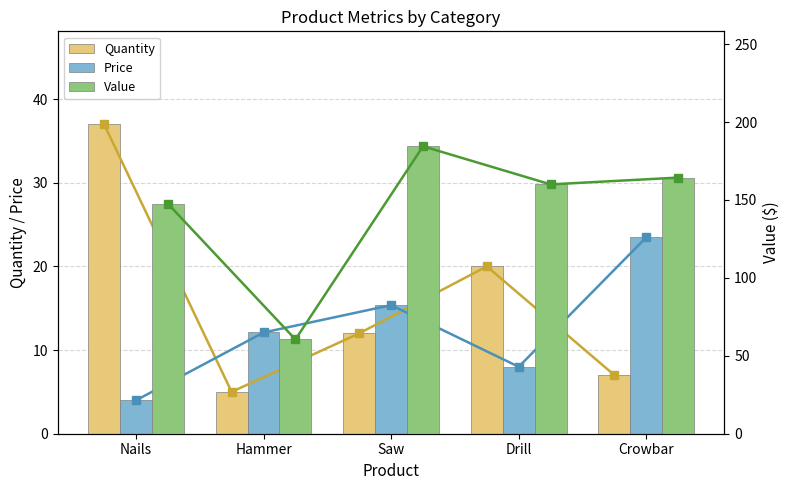

What is the label of the 3rd bar from the right?

Saw